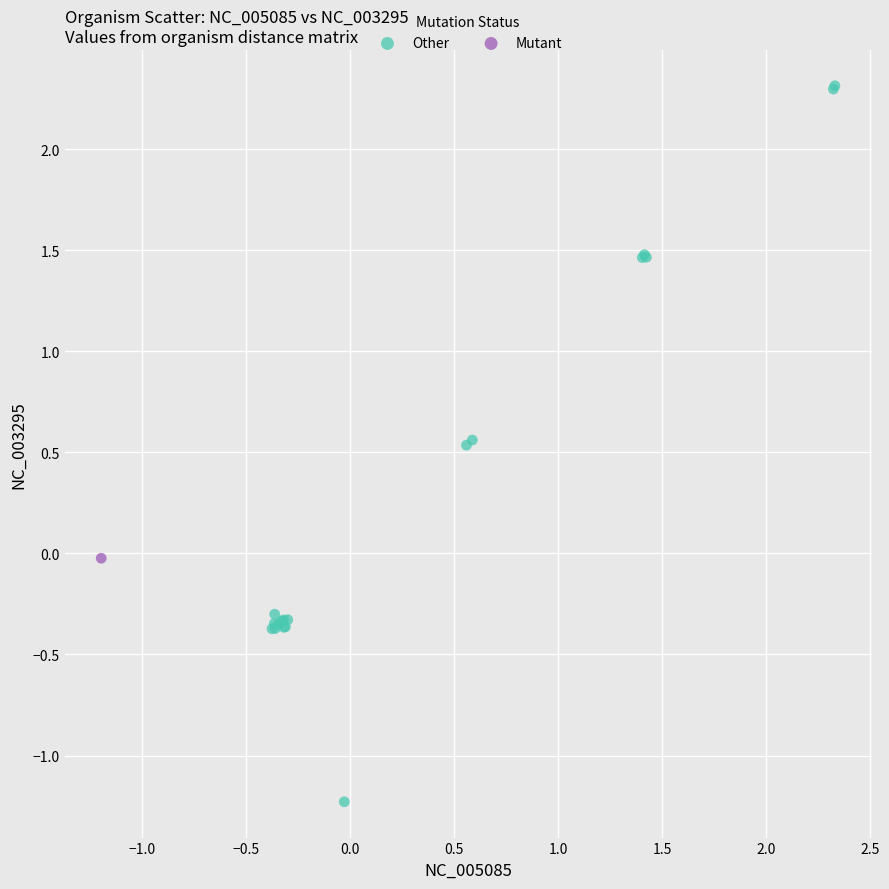

What are all the series names shown in the legend?

Other, Mutant